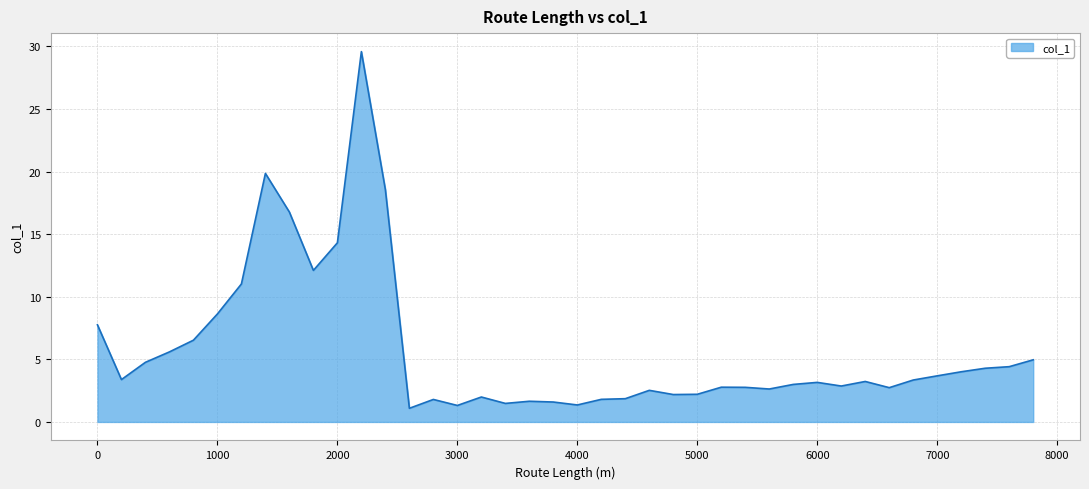

What is the minimum value shown in the chart?

1.1